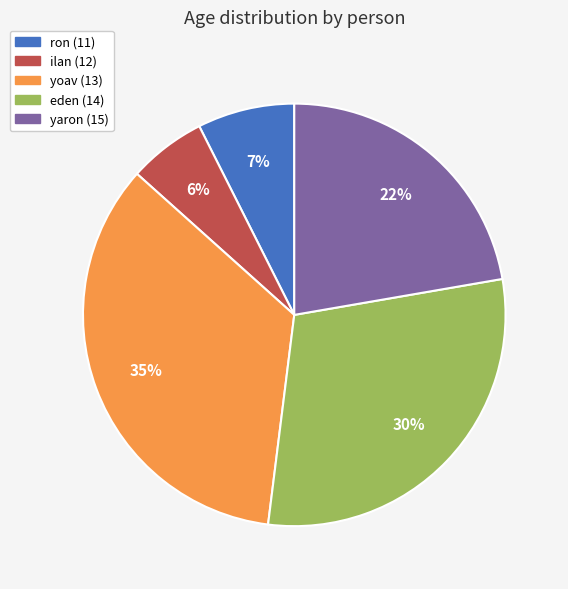

True or false: ilan (12) accounts for 6% of the total.

True